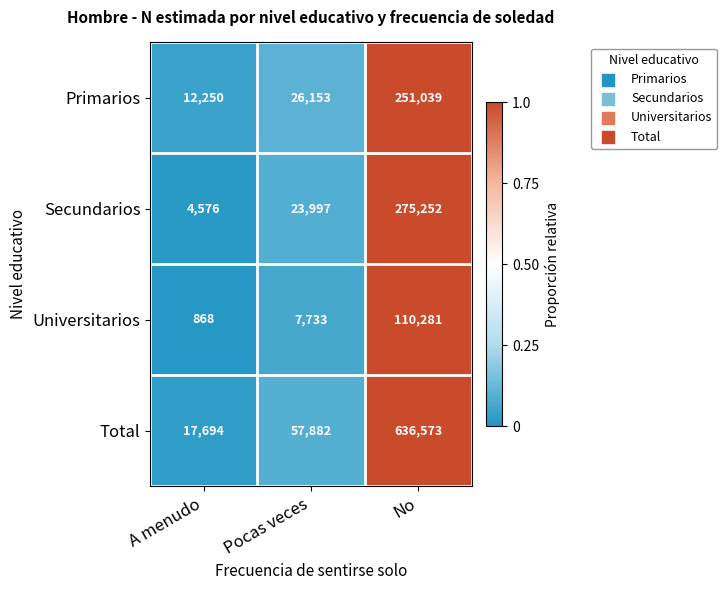

Reading left to right, list all the values displayed in this chart.

Primarios: 12250	26153	251039
Secundarios: 4576	23997	275252
Universitarios: 868	7733	110281
Total: 17694	57882	636573